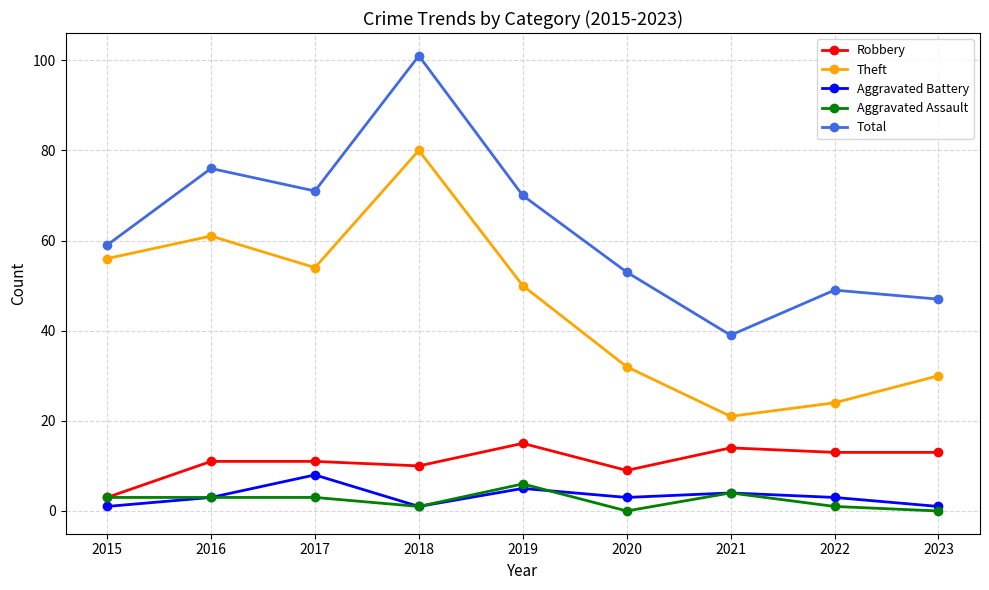

Which category has the lowest value in the Robbery series?

2015